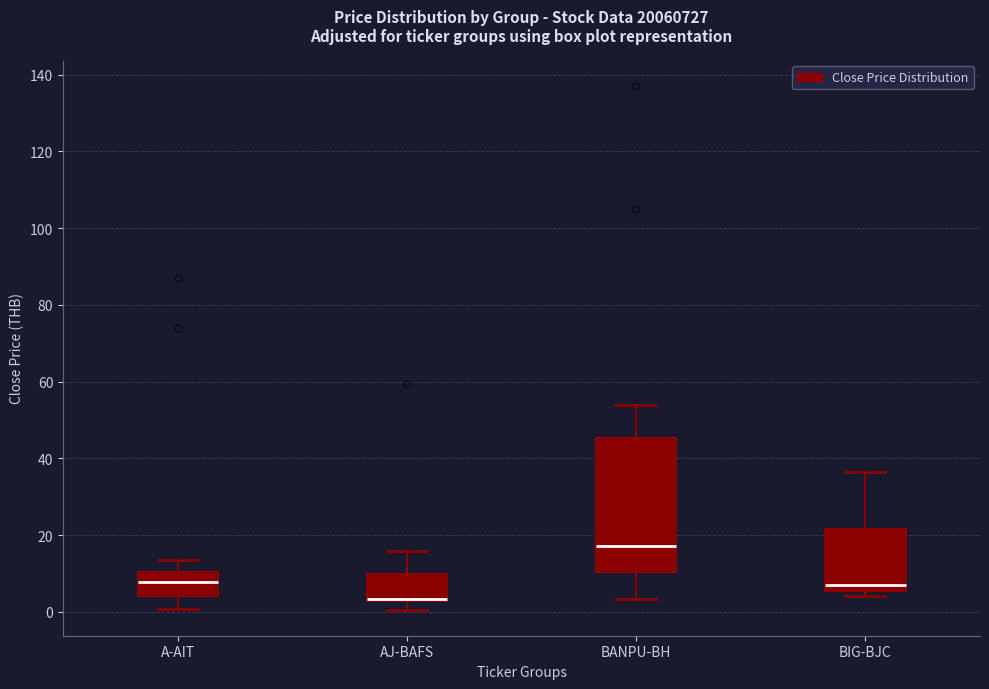

Reading left to right, read every box against the y-axis: the position of its median line, the range the box covers, and the ends of its whiskers. The values are not printed on the chart, so give them approximately, as read against the axis.

A-AIT: median 8, box 4 to 10, whiskers 0 to 14
AJ-BAFS: median 4 (drawn on the box's lower edge), box 2 to 10, whiskers 0 to 16
BANPU-BH: median 18, box 10 to 46, whiskers 4 to 54
BIG-BJC: median 6 (just above the box's lower edge), box 6 to 22, whiskers 4 to 36